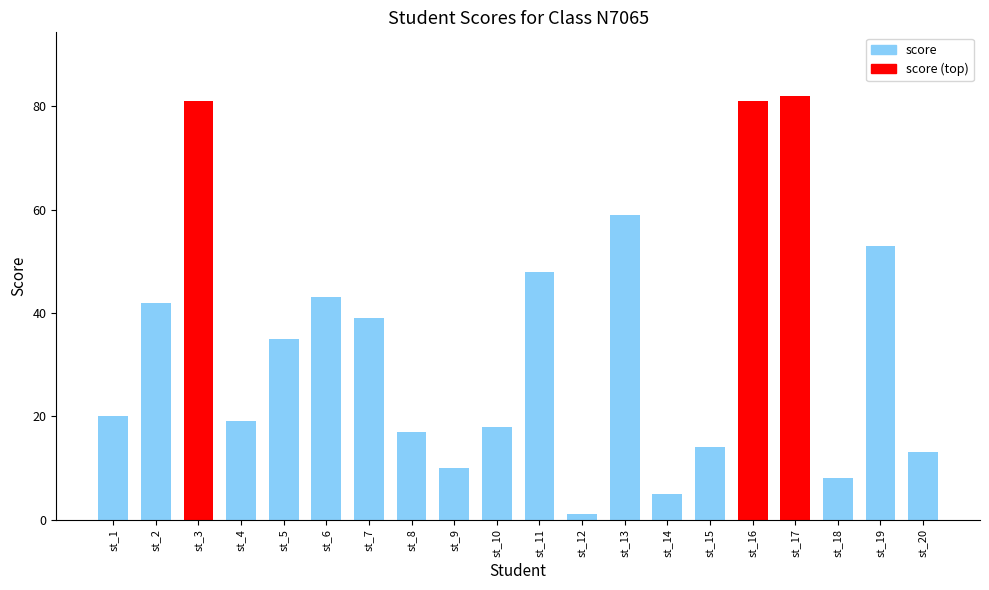

How many data points does each series have?

20